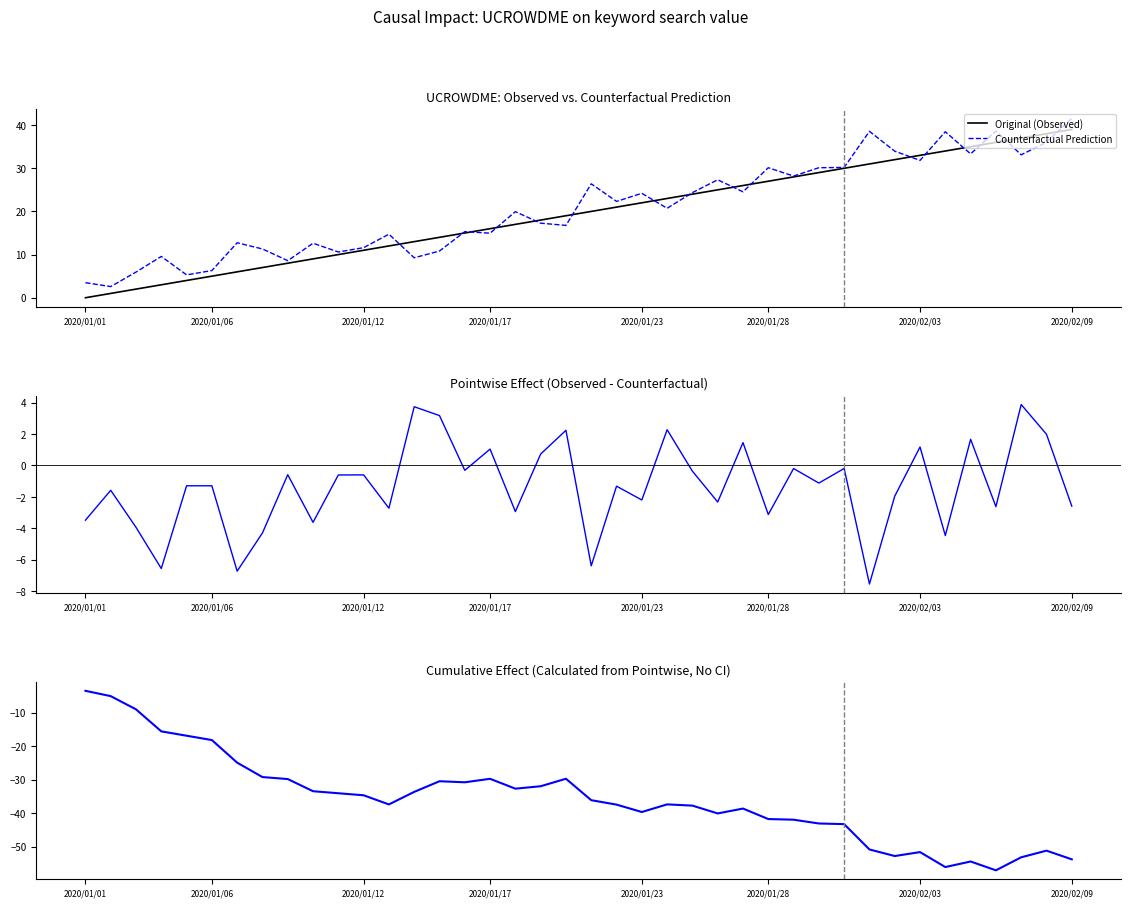

Which category has the lowest value in the Original (Observed) series?

2020/01/01